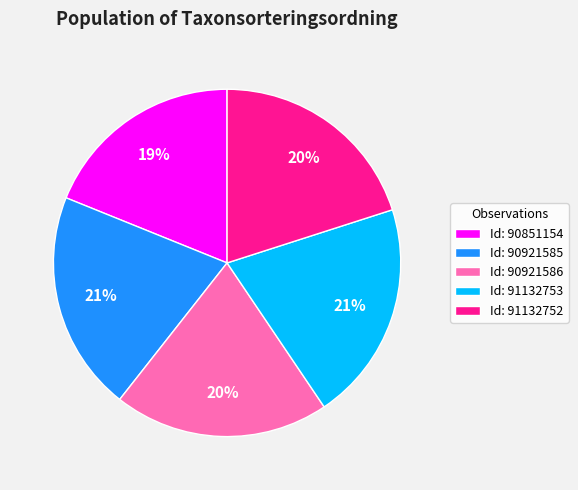

True or false: Id: 90921586 accounts for 13% of the total.

False